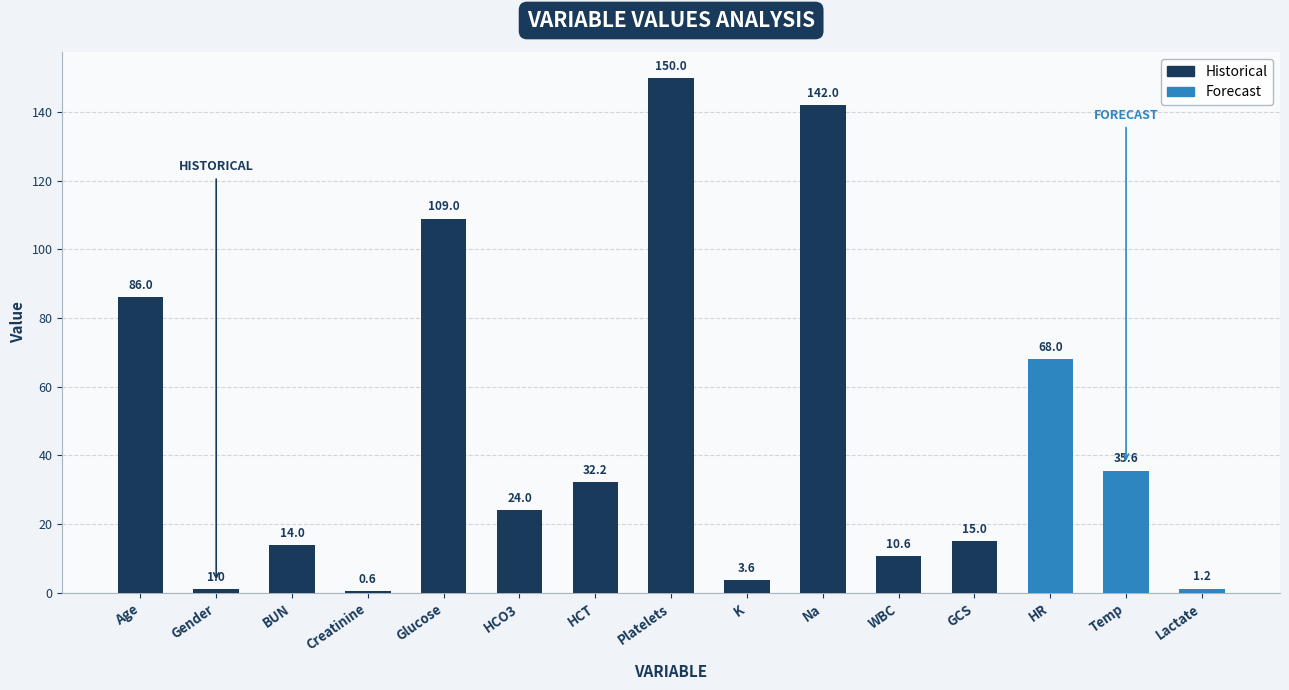

List the labels in order of value, smallest first.

Creatinine, Gender, Lactate, K, WBC, BUN, GCS, HCO3, HCT, Temp, HR, Age, Glucose, Na, Platelets